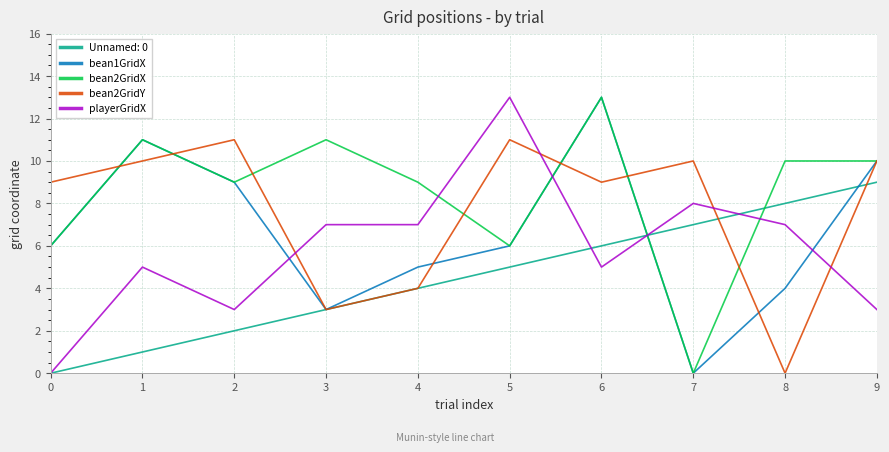

List the series in order of their overall mean, lowest first.

Unnamed: 0, playerGridX, bean1GridX, bean2GridY, bean2GridX